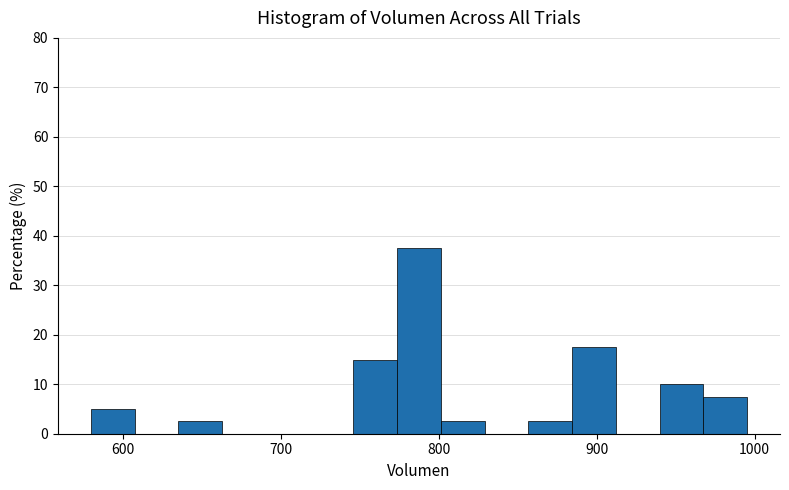

Around what value on the x-axis is the tallest bar? Give the approximate position of its centre, as read against the axis.

790